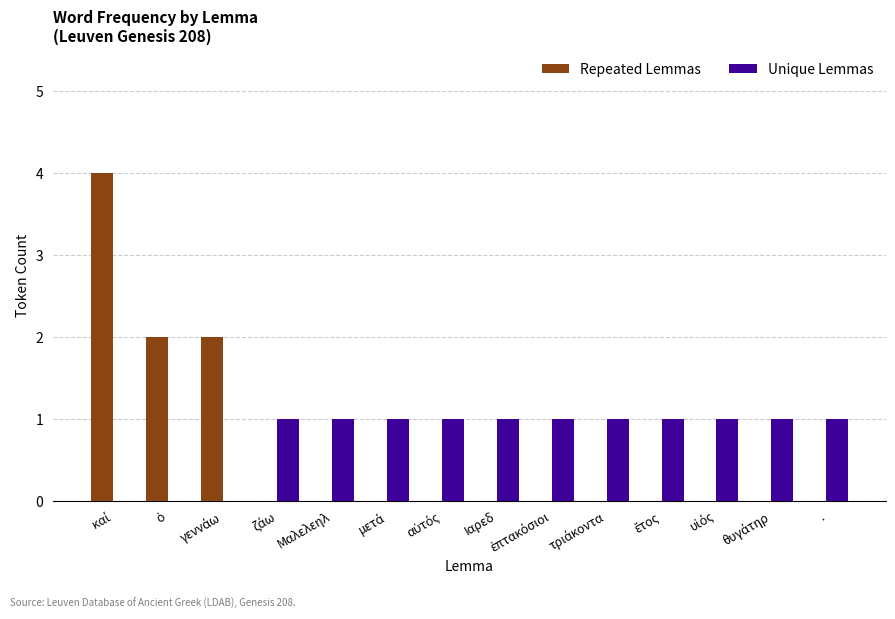

What is the highest value of the Repeated Lemmas series?

4